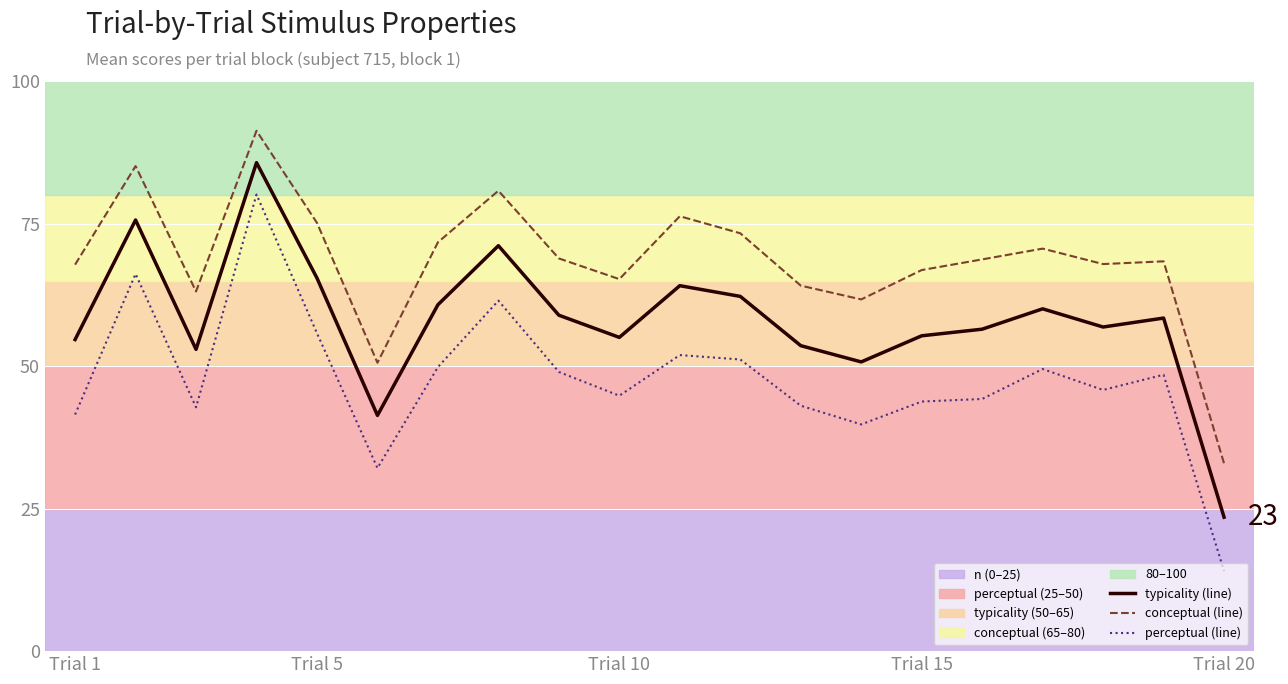

Between Trial 10 and 15, which series saw the biggest shift?

conceptual (line)